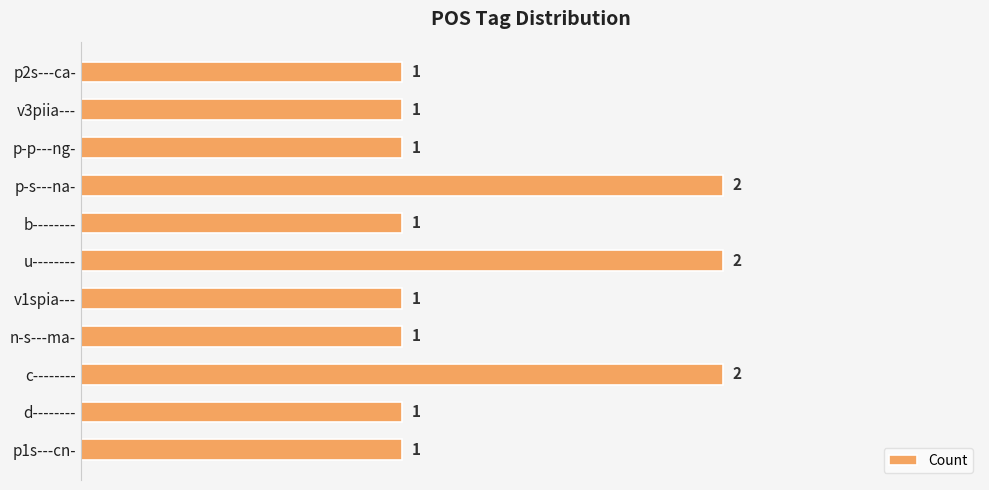

Approximately how many times larger is the value at c-------- compared to d--------?

2.0